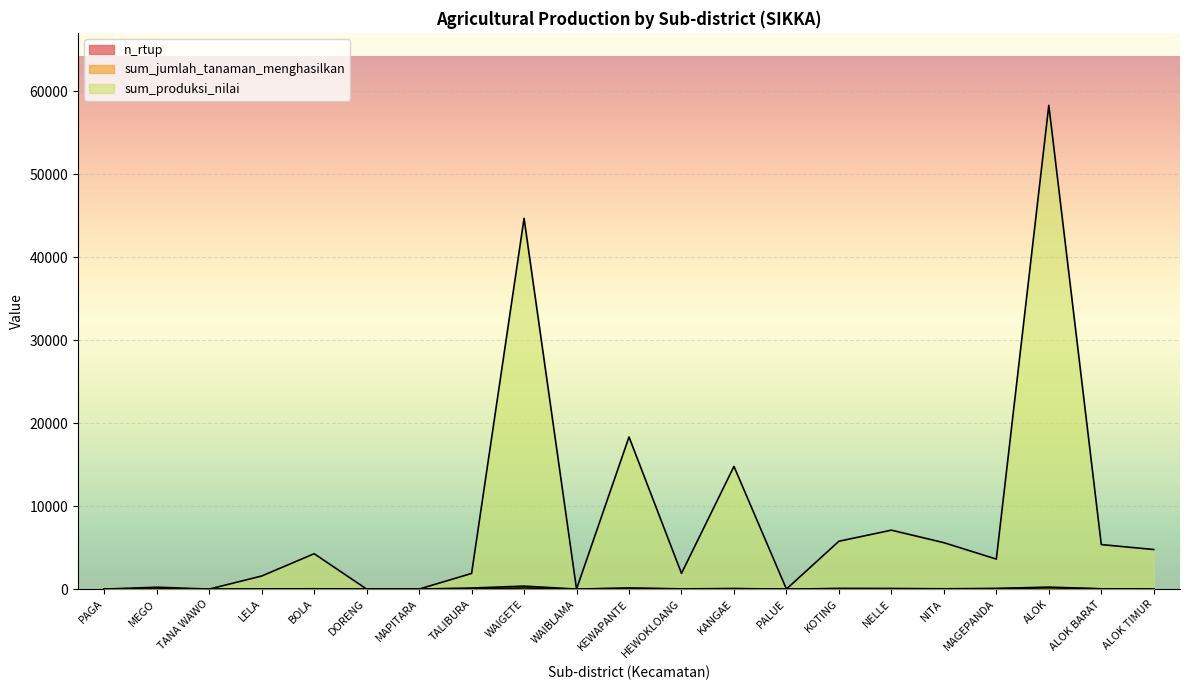

True or false: sum_jumlah_tanaman_menghasilkan has a value of -149 at PALUE.

False